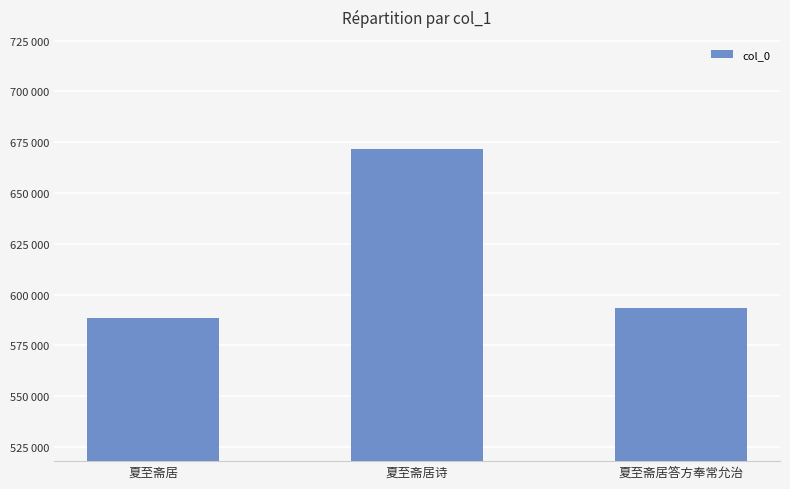

Which label corresponds to the largest value in the chart?

夏至斋居诗